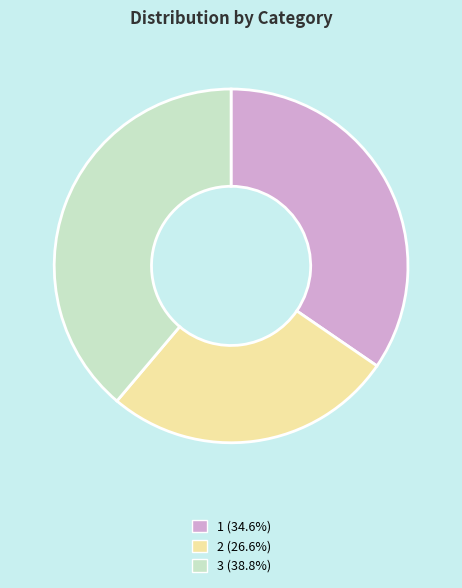

Does 1 account for over 50% of the chart?

No